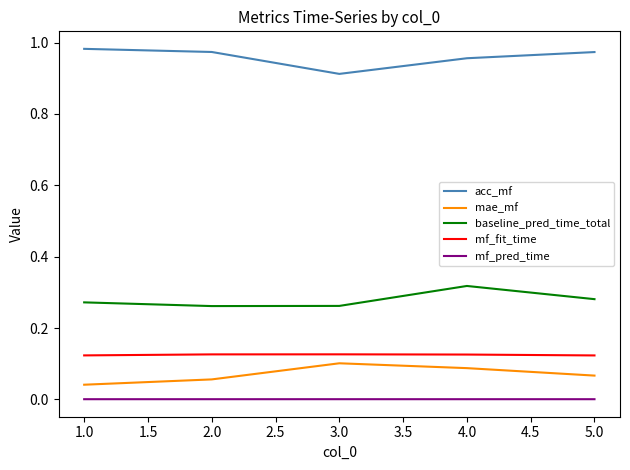

The value of mae_mf at 2.0 is 0.0. True or false?

False